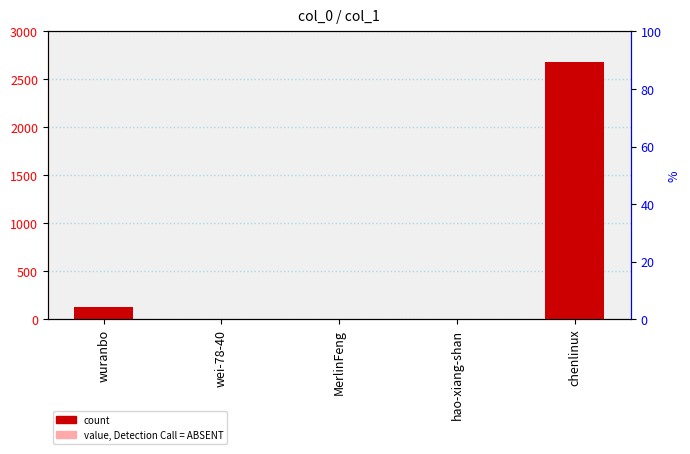

The chart shows a value of 1 at wei-78-40. True or false?

True